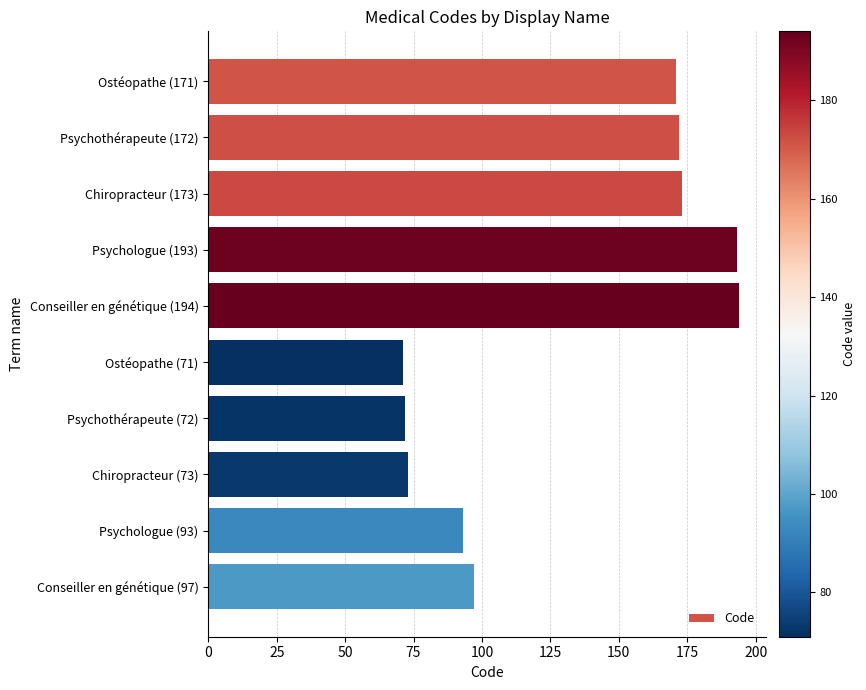

How many bars are there in total?

10